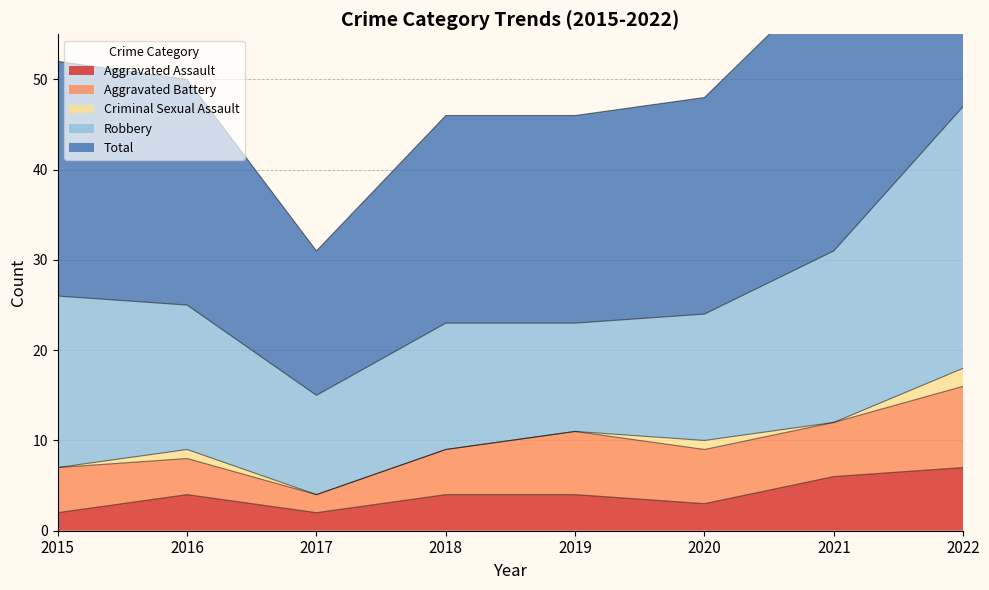

What is the minimum value for Total?

16